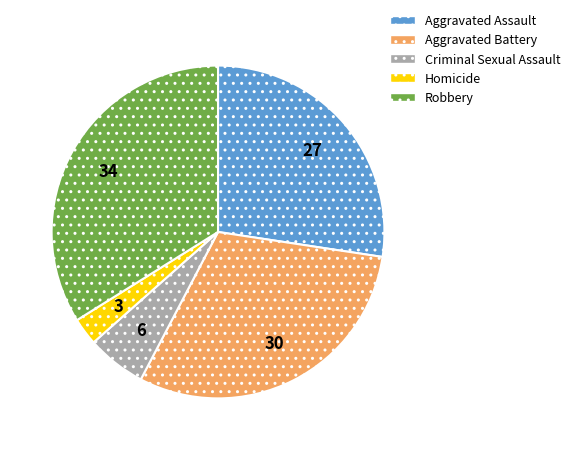

Approximately how many times larger is the value at Aggravated Battery compared to Criminal Sexual Assault?

5.2